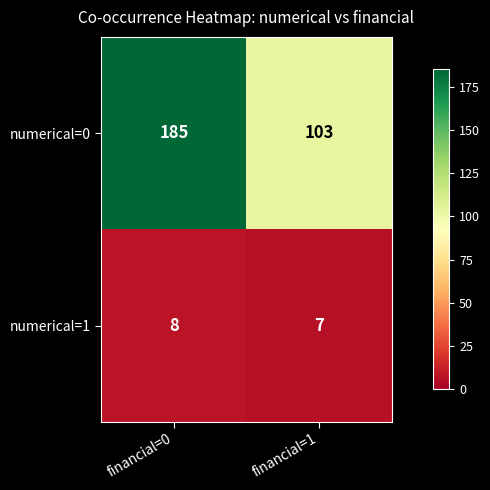

Reading left to right, transcribe all the data shown in this chart.

numerical=0: 185	103
numerical=1: 8	7